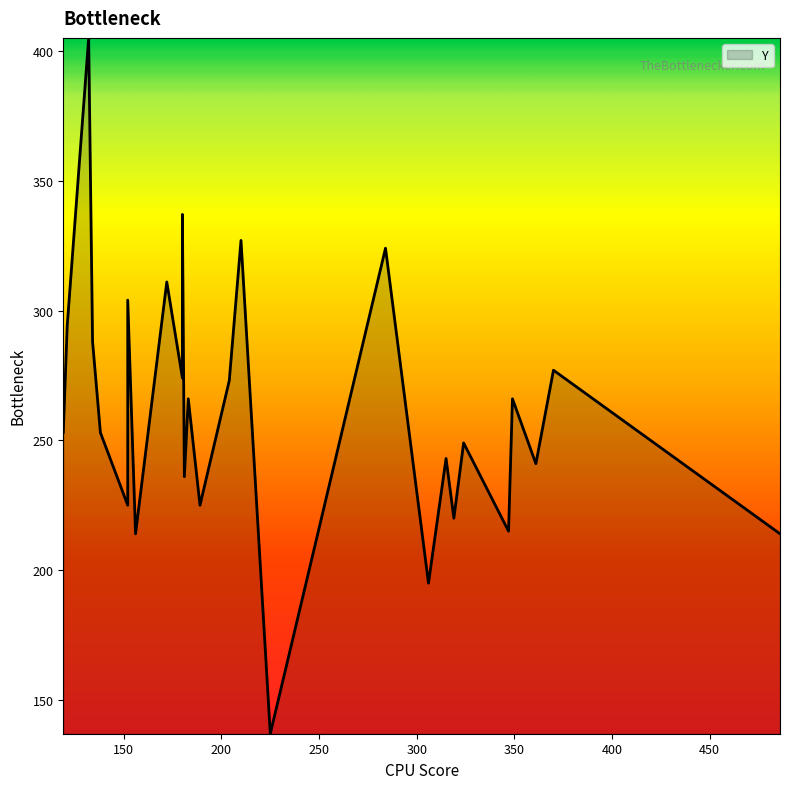

Rank the categories by value from lowest to highest.

225, 306, 156, 486, 347, 319, 152, 189, 181, 361, 315, 324, 119, 138, 183, 349, 204, 180, 370, 134, 121, 152, 172, 284, 210, 180, 132